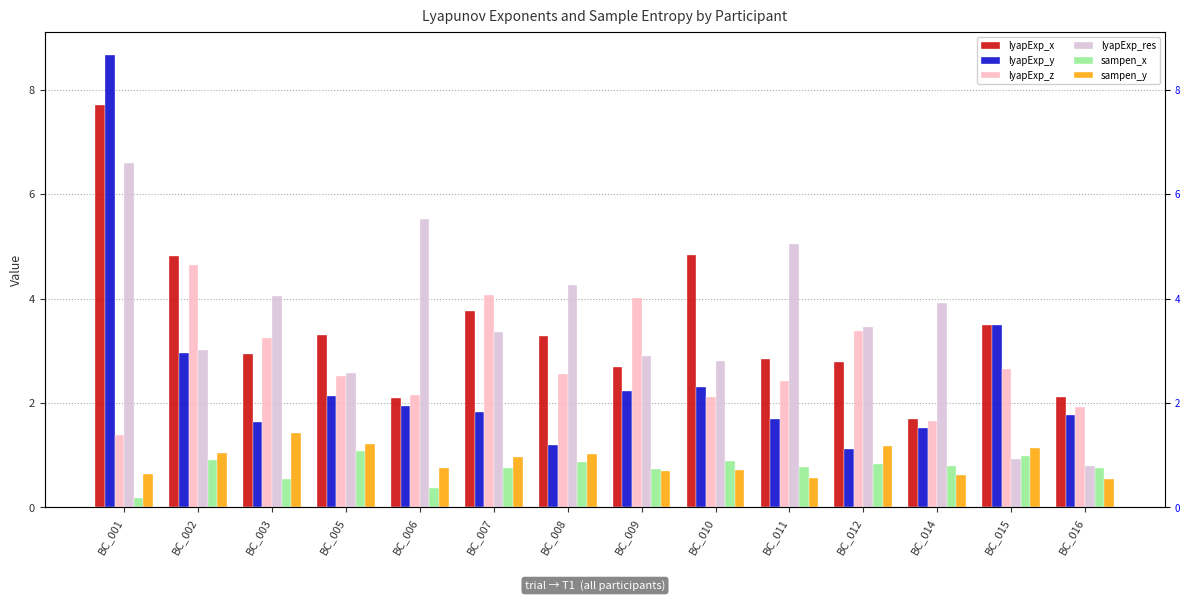

Which series has the widest spread of values?

lyapExp_y